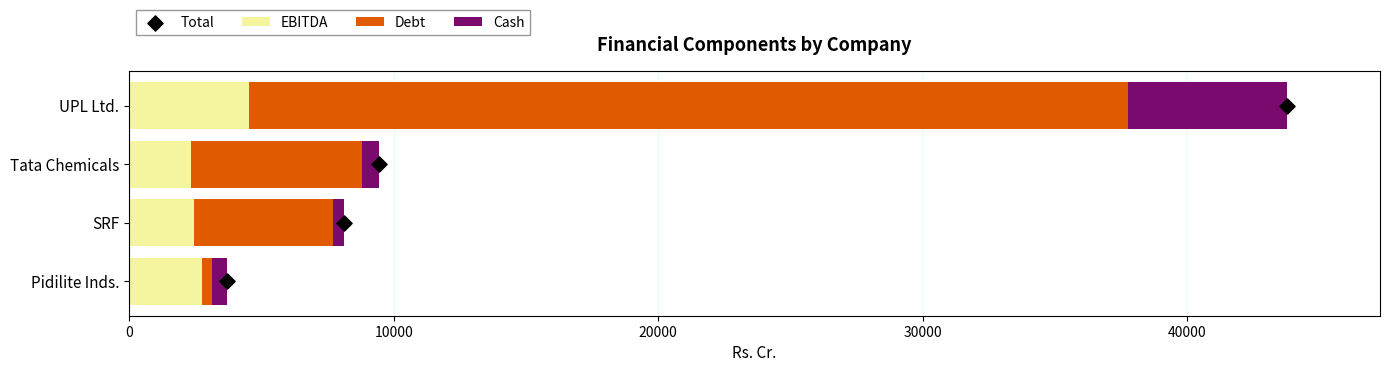

True or false: EBITDA has a value of 2424.8 at UPL Ltd..

False